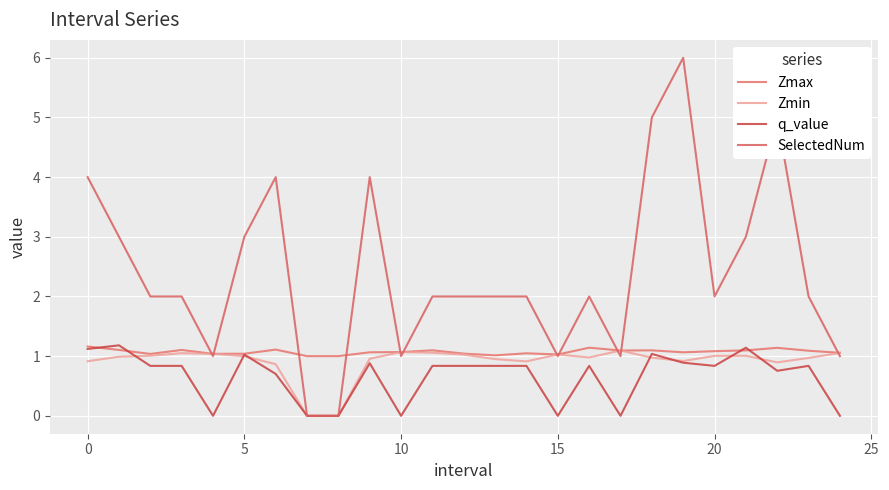

What is the difference between the maximum and minimum values in the SelectedNum series?

6.0